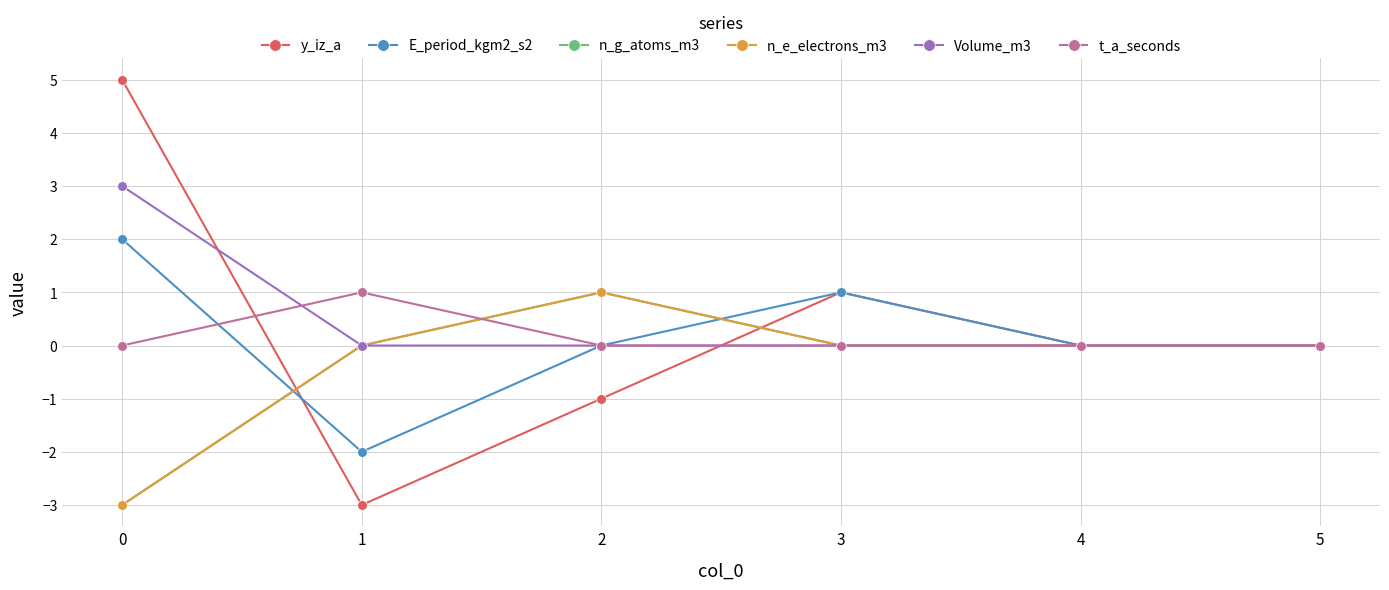

Where is E_period_kgm2_s2 nearest to the value 0?

2